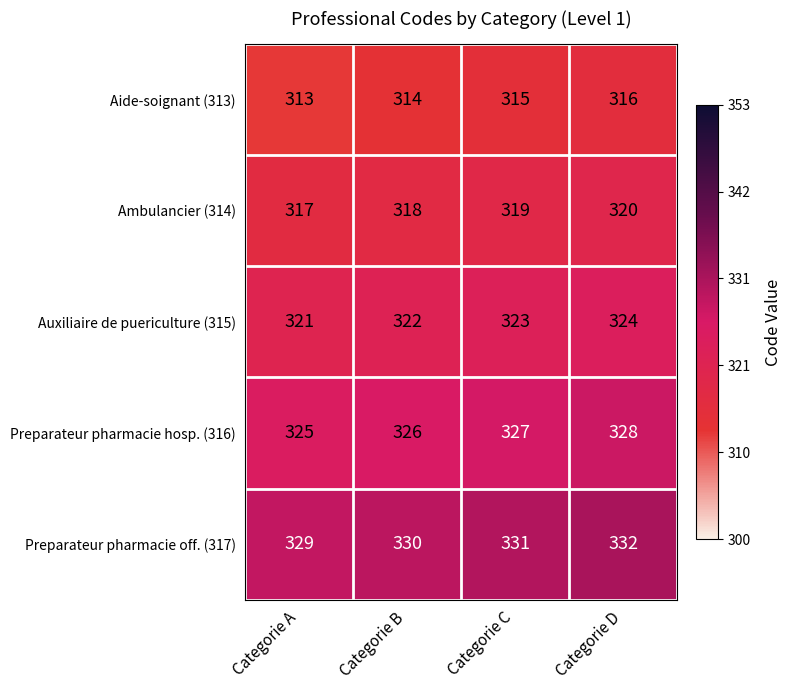

What is the approximate value of Ambulancier (314) at Categorie D?

320